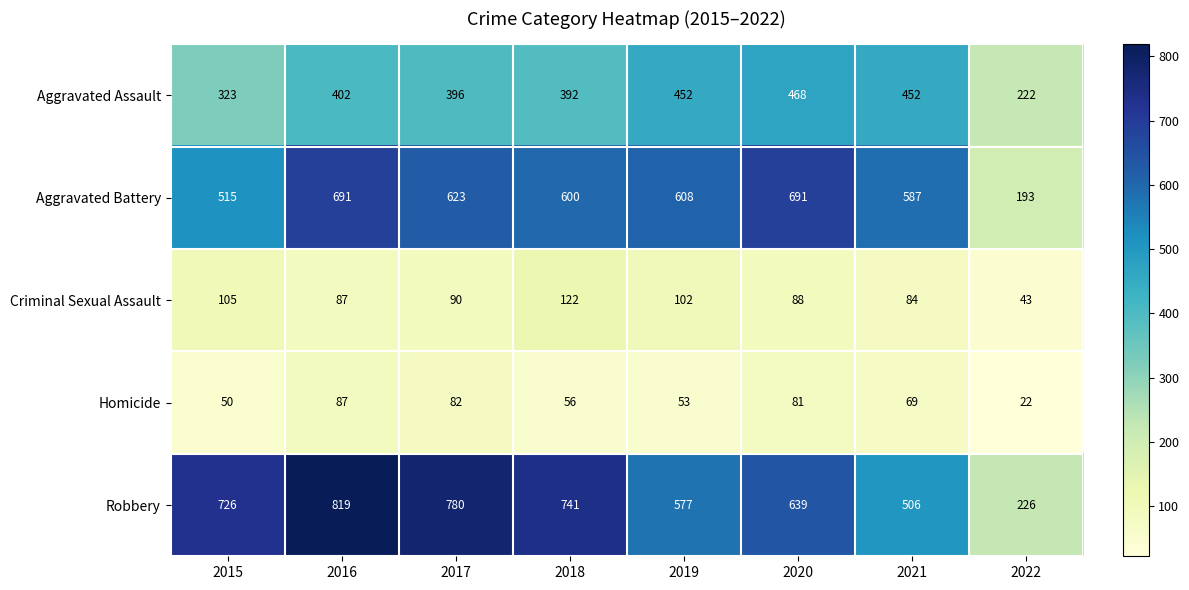

Read the Criminal Sexual Assault value at 2021, to the nearest 5.

85